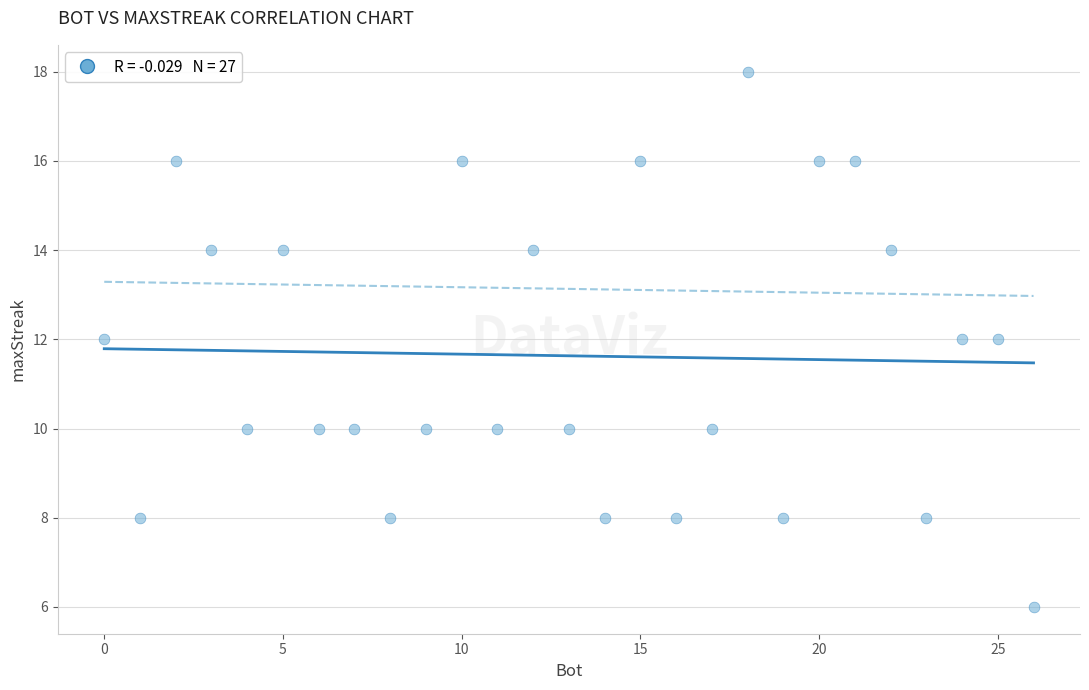

What is the range of Y values (max minus min)?

12